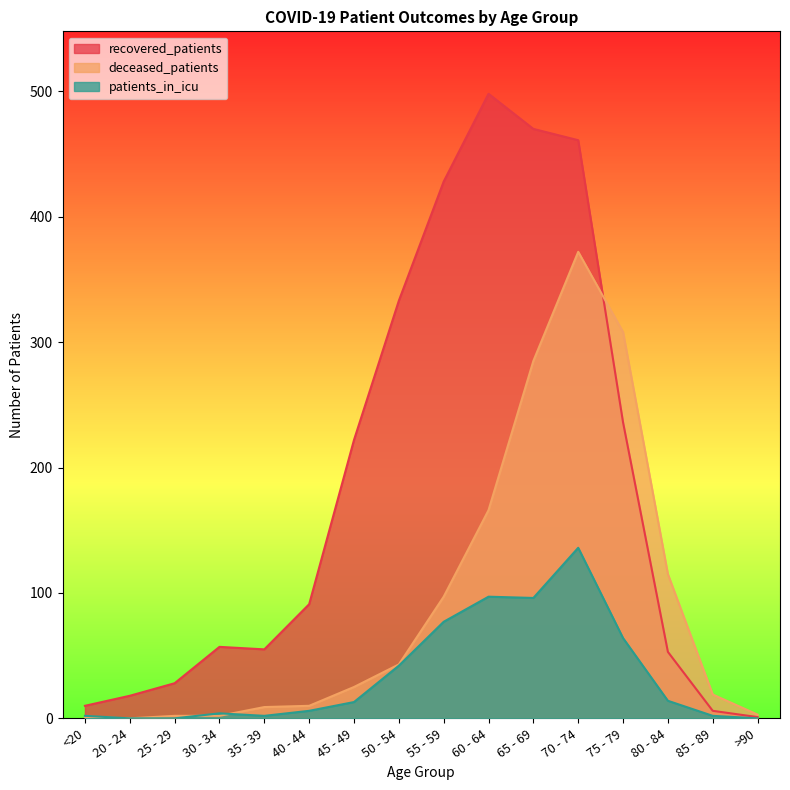

Is the value of deceased_patients at 20 - 24 greater than the value of recovered_patients at 65 - 69?

No